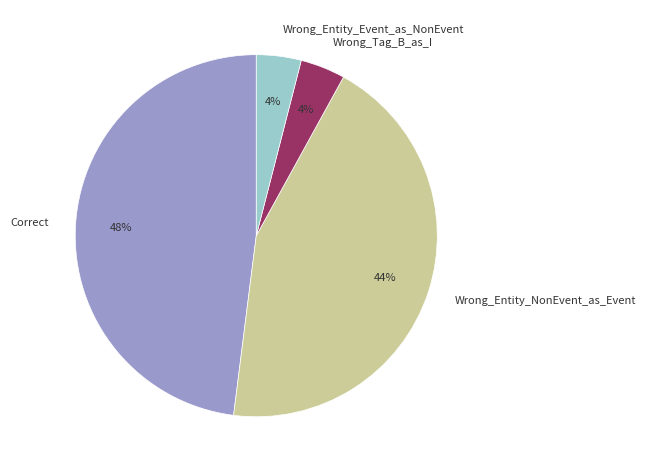

To the nearest percent, what is the difference between the Wrong_Entity_Event_as_NonEvent and Correct slice percentages?

44%